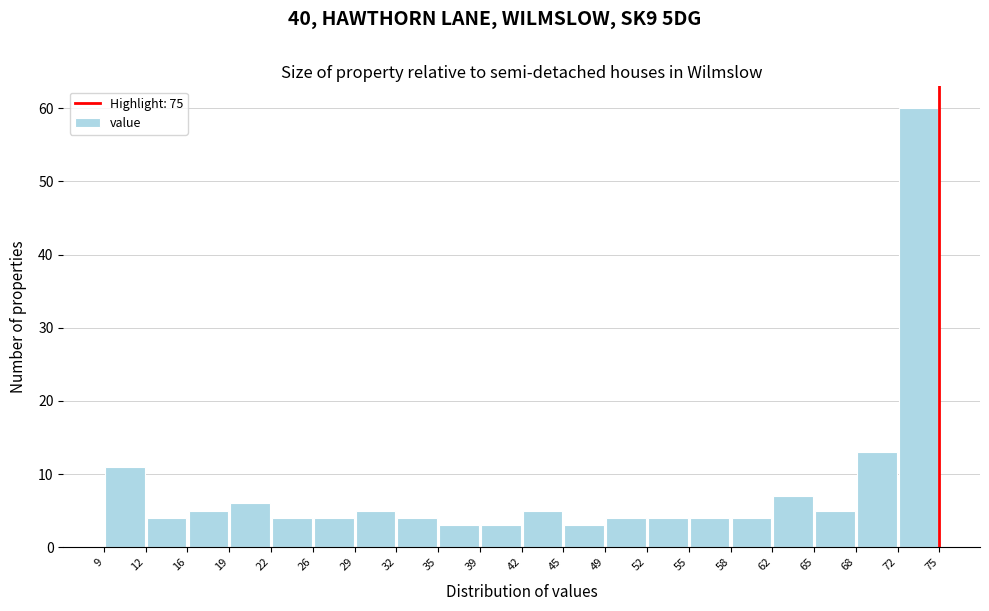

How tall is the bar that spans 26 to 29 on the x-axis? The values are not printed on the chart, so give them approximately, as read against the axis.

4